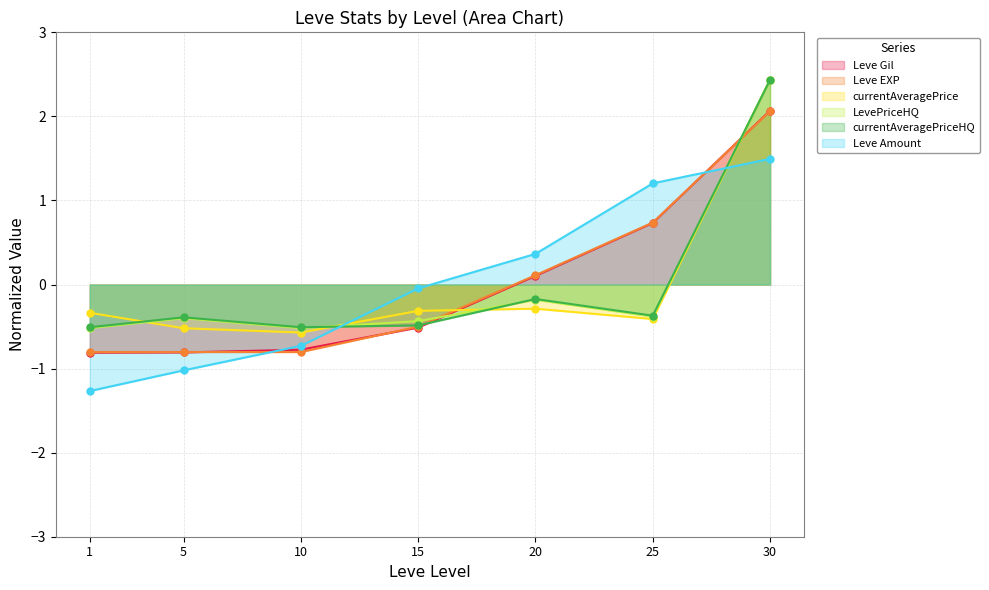

What is the value of the currentAveragePrice point at the 6th from the left?

-0.4